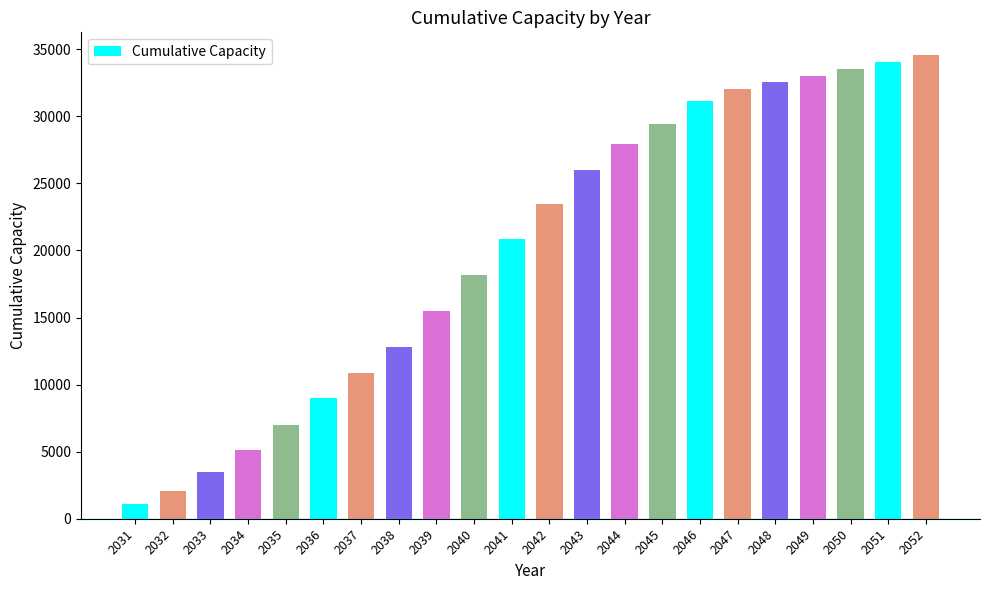

Between 2039 and 2042, which is larger?

2042